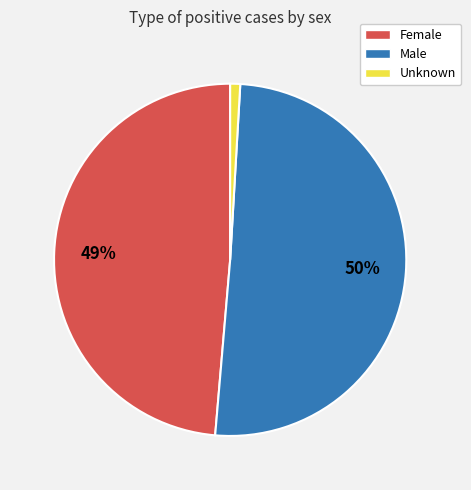

What percentage is the Female slice, to the nearest percent?

49%